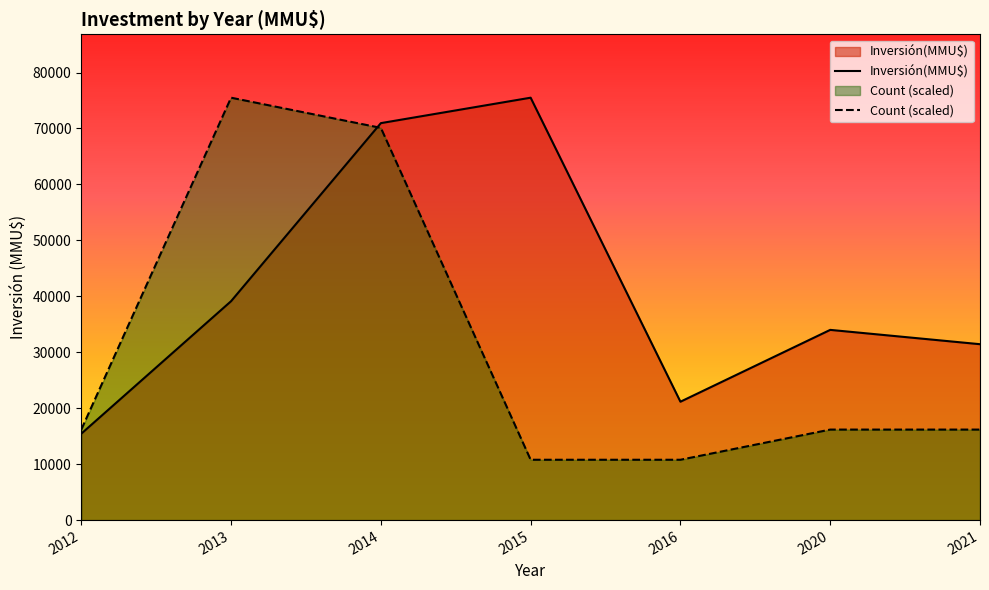

What is the sum of all Inversión(MMU$) values?

287626.0